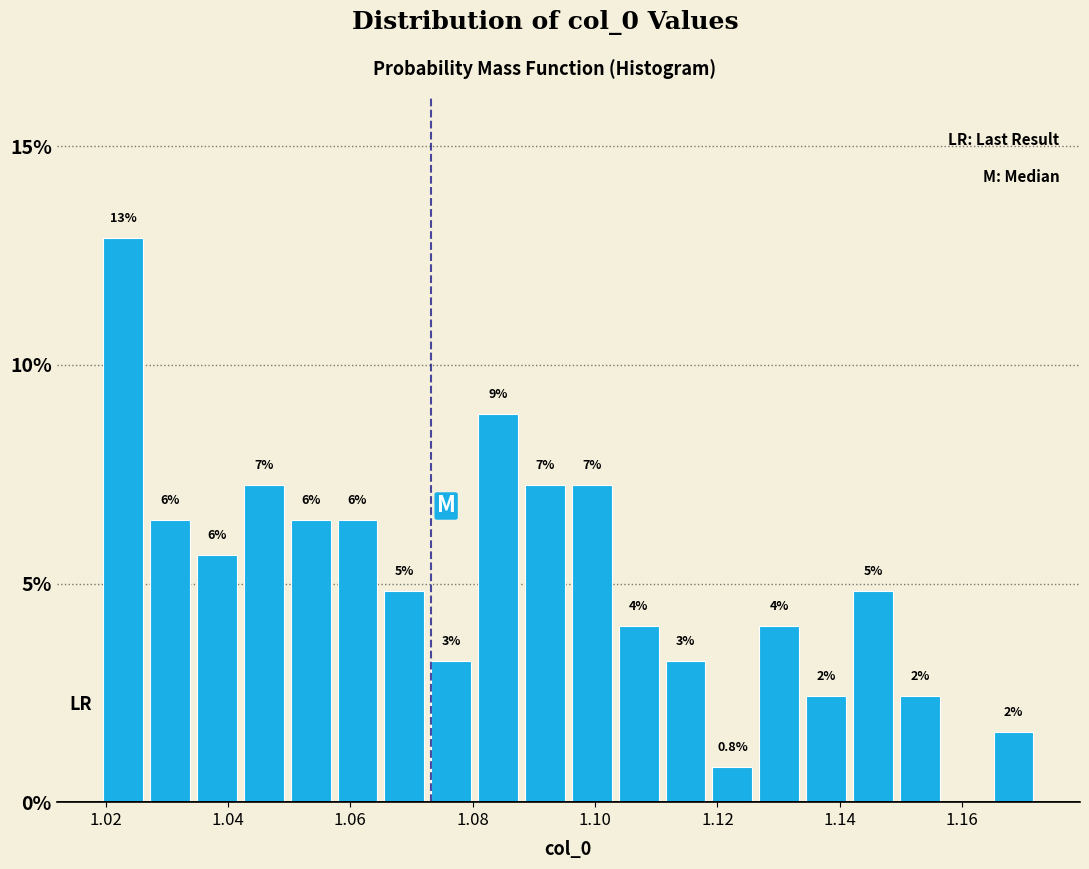

Read against the x-axis, roughly where is the centre of the tallest bar?

1.022